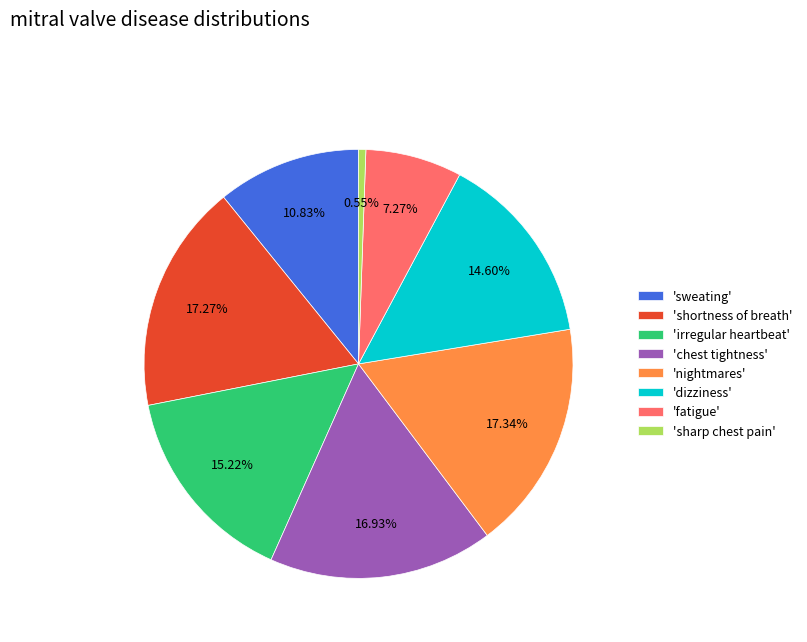

How many slices are in this pie chart?

8